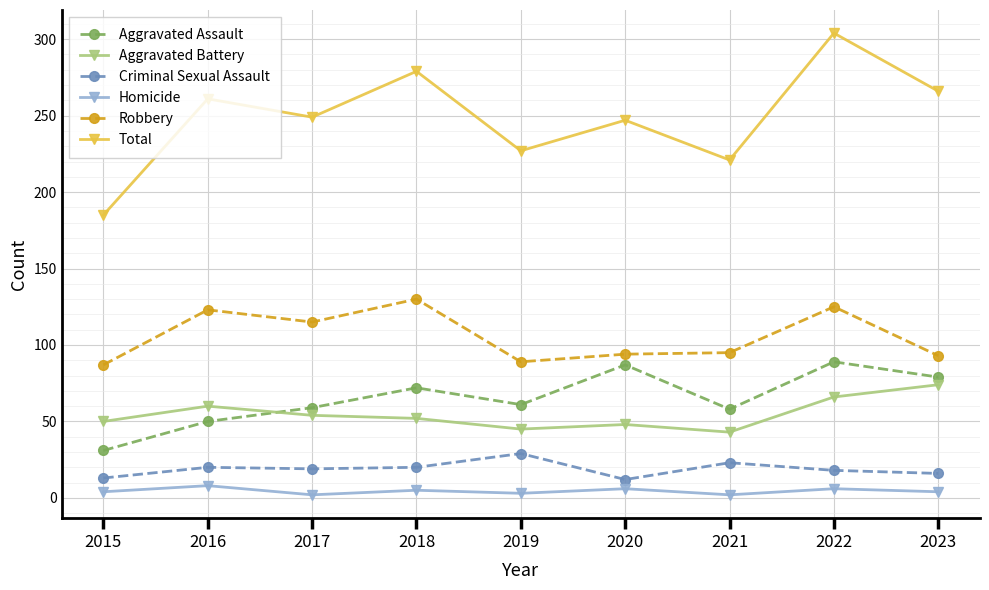

What are all the series names shown in the legend?

Aggravated Assault, Aggravated Battery, Criminal Sexual Assault, Homicide, Robbery, Total